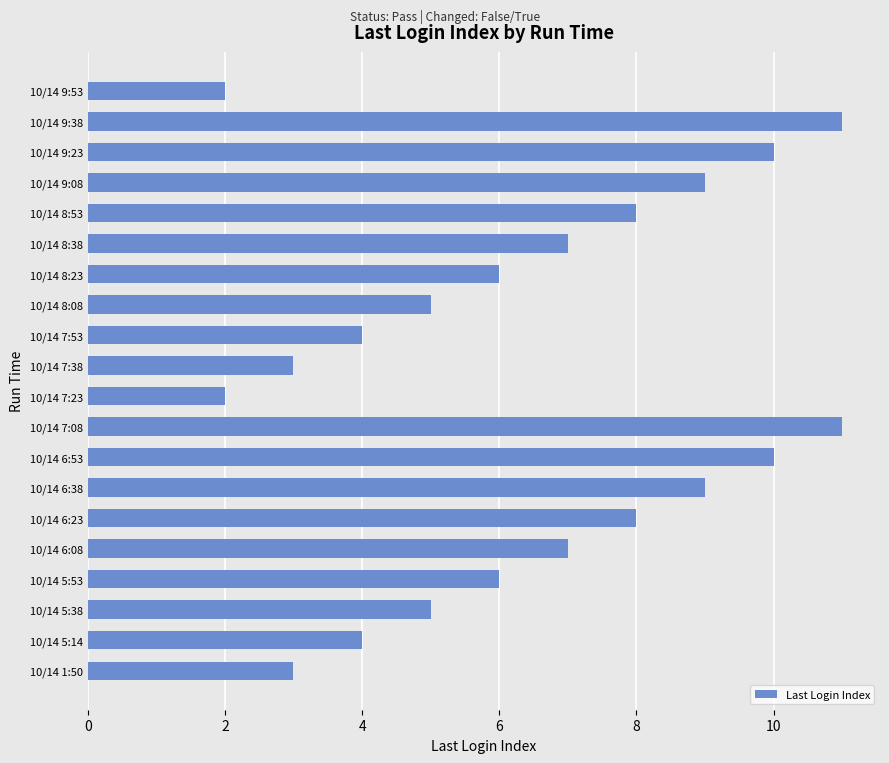

What is the difference between the second highest and second lowest values?

9